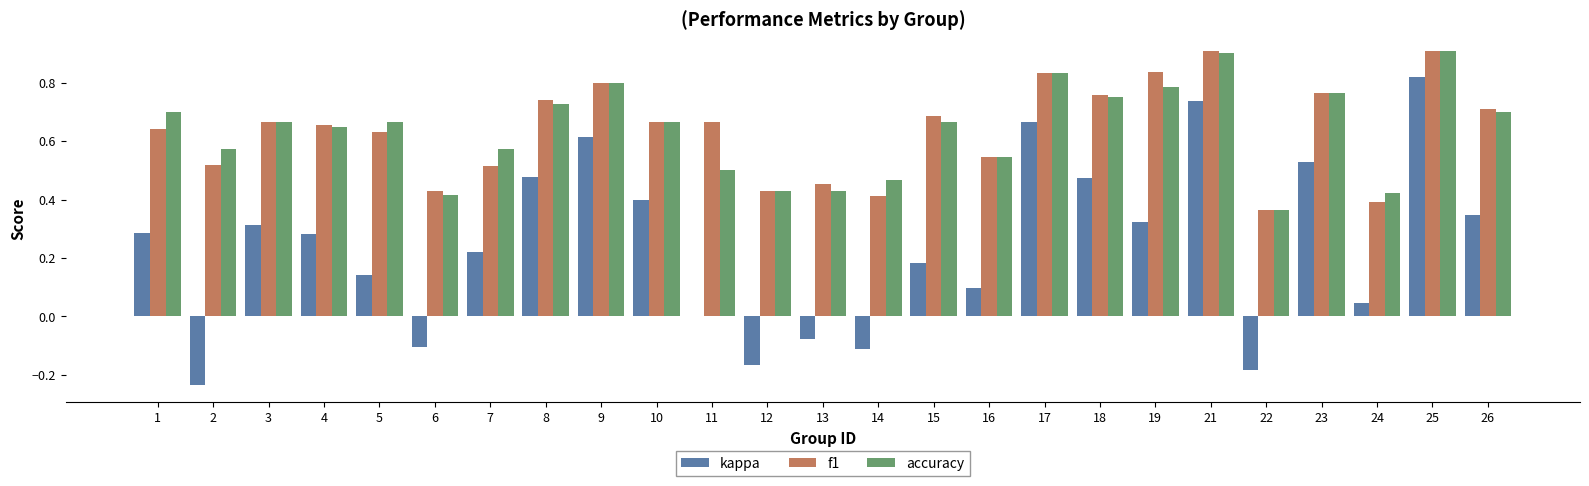

At which category is the sum across all series the highest?

25